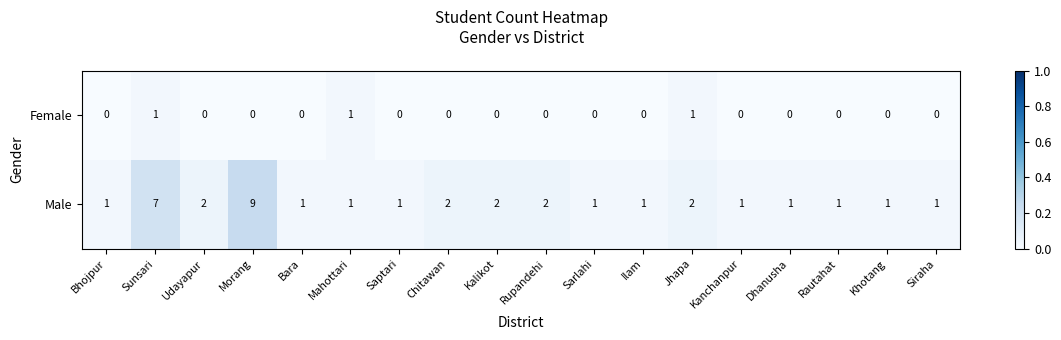

Which series has the largest total across all categories?

Male